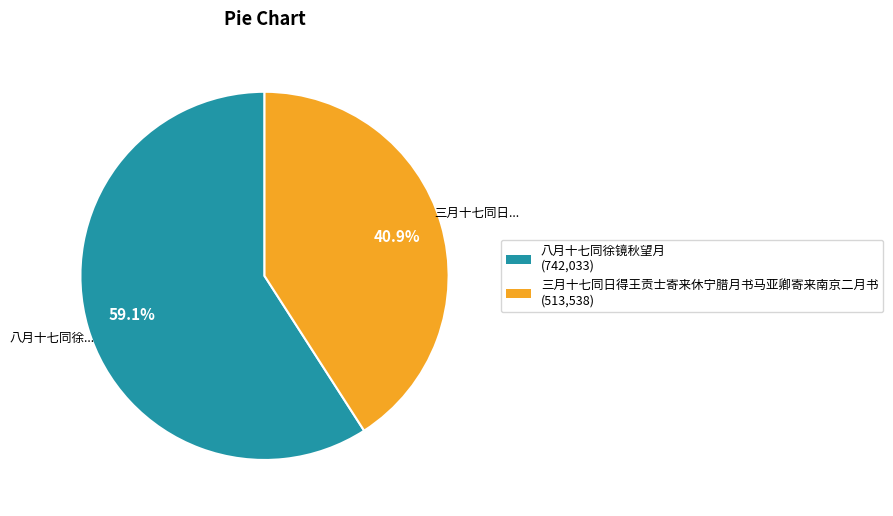

Approximately how many times larger is the value at 八月十七同徐镜秋望月 compared to 三月十七同日得王贡士寄来休宁腊月书马亚卿寄来南京二月书?

1.4